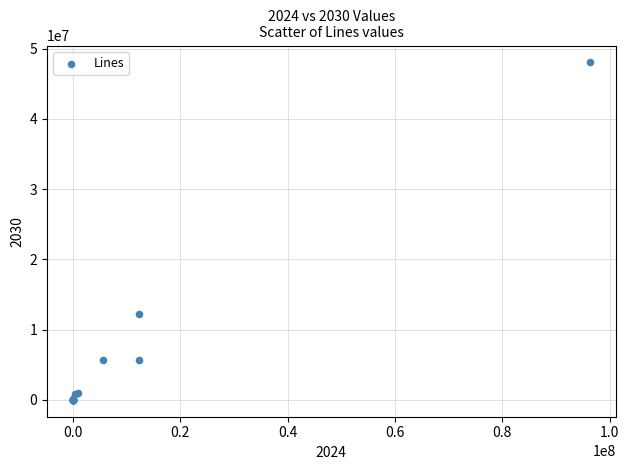

What Y value in the scatter plot is closest to 24011600?

12269300.0